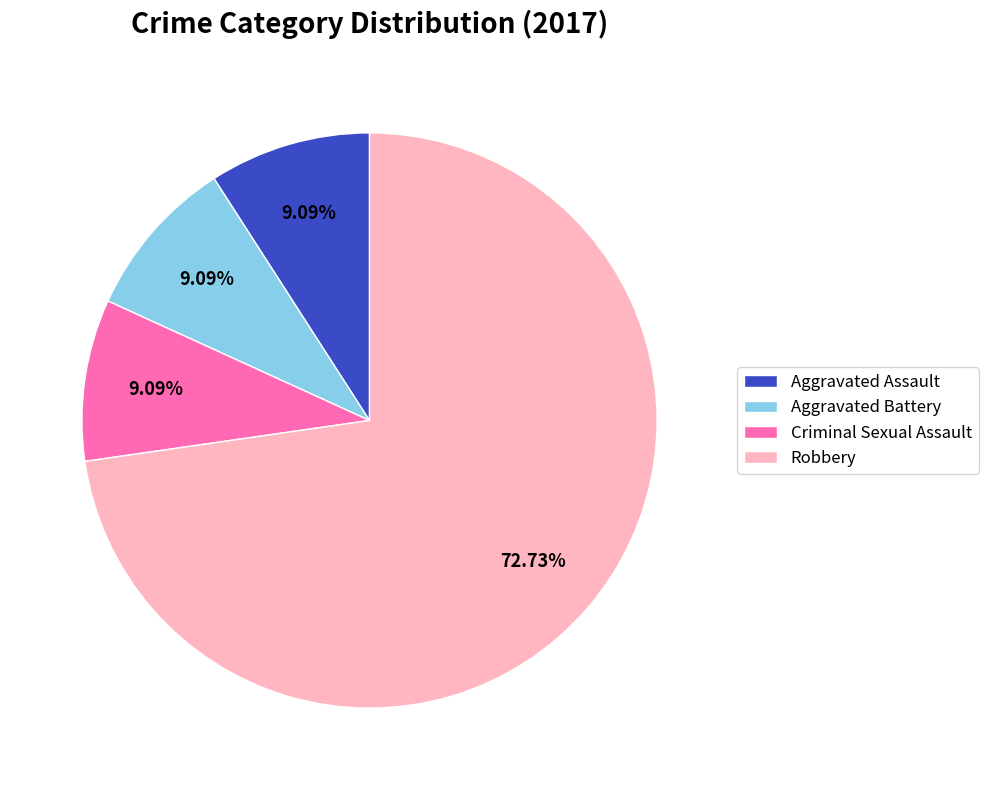

To the nearest percent, what is the difference between the largest and smallest slice percentages?

64%